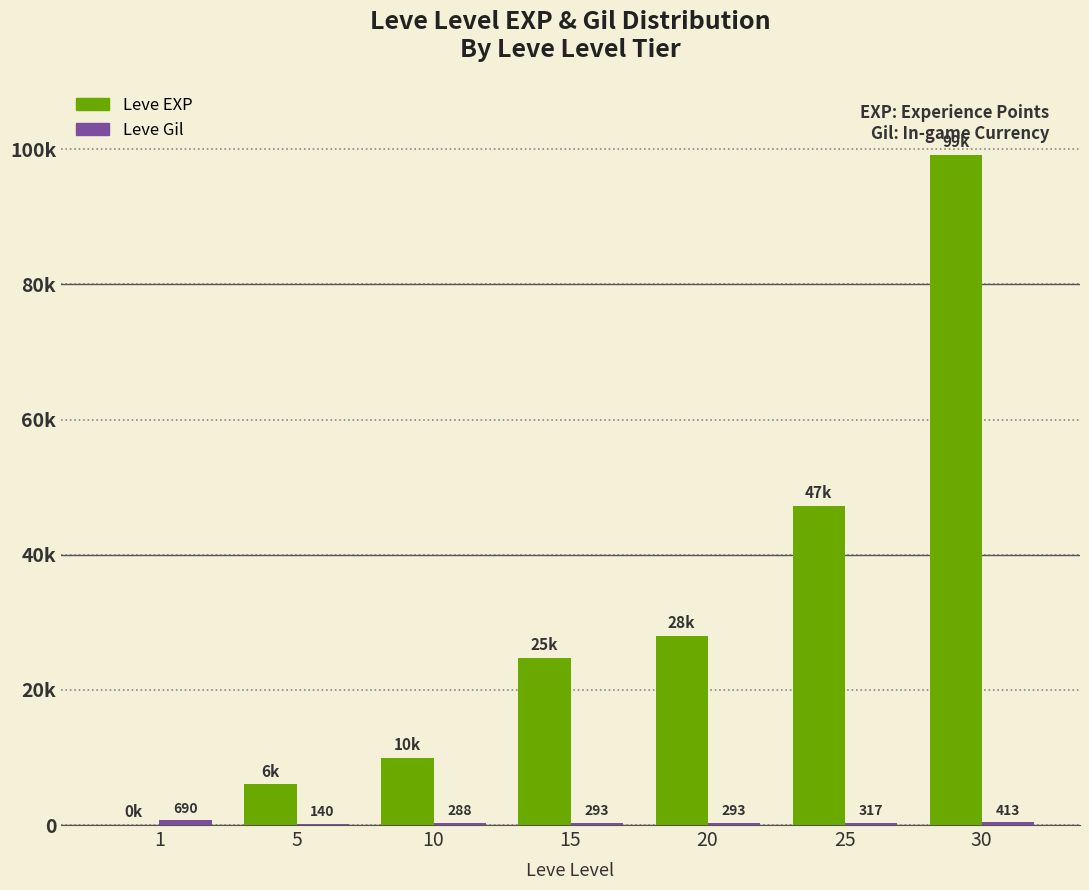

Does the chart contain stacked bars?

No